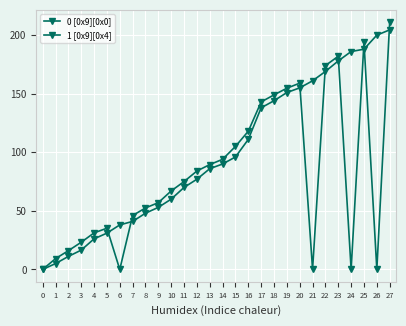

Reading left to right, what are all the values shown in this chart?

0 [0x9][0x0]: 0.0	5.0	11.1	16.5	26.1	31.0	38.0	41.0	48.0	53.0	60.0	70.0	77.0	86.0	90.0	96.0	111.0	138.0	144.0	151.0	155.0	161.0	169.0	178.0	186.0	188.0	200.0	204.5
1 [0x9][0x4]: 0.0	9.2	16.0	23.2	31.2	35.2	0.0	46.0	52.5	57.0	67.0	75.0	84.0	89.5	94.0	105.0	118.0	143.0	149.0	154.7	159.0	0.0	174.0	182.0	0.0	194.0	0.0	211.0